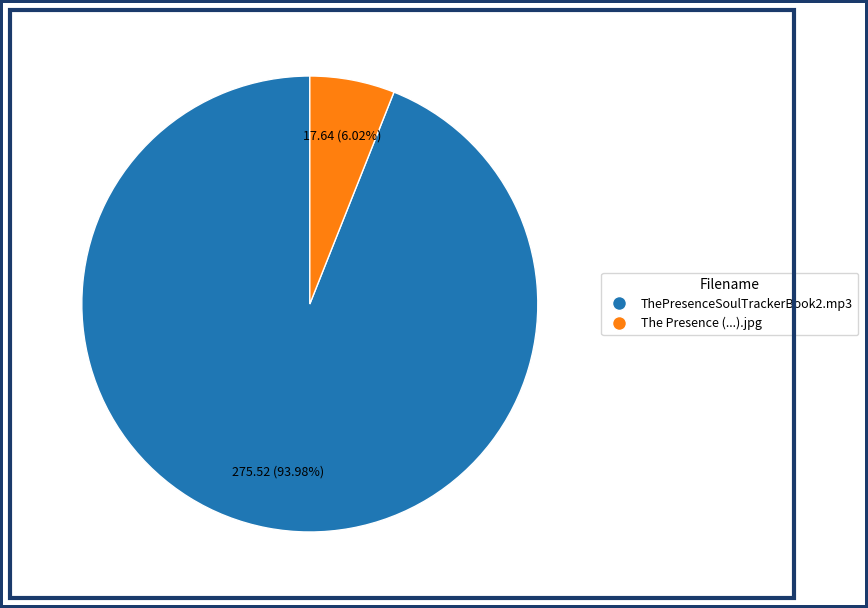

Which slice is the smallest?

The Presence (...).jpg